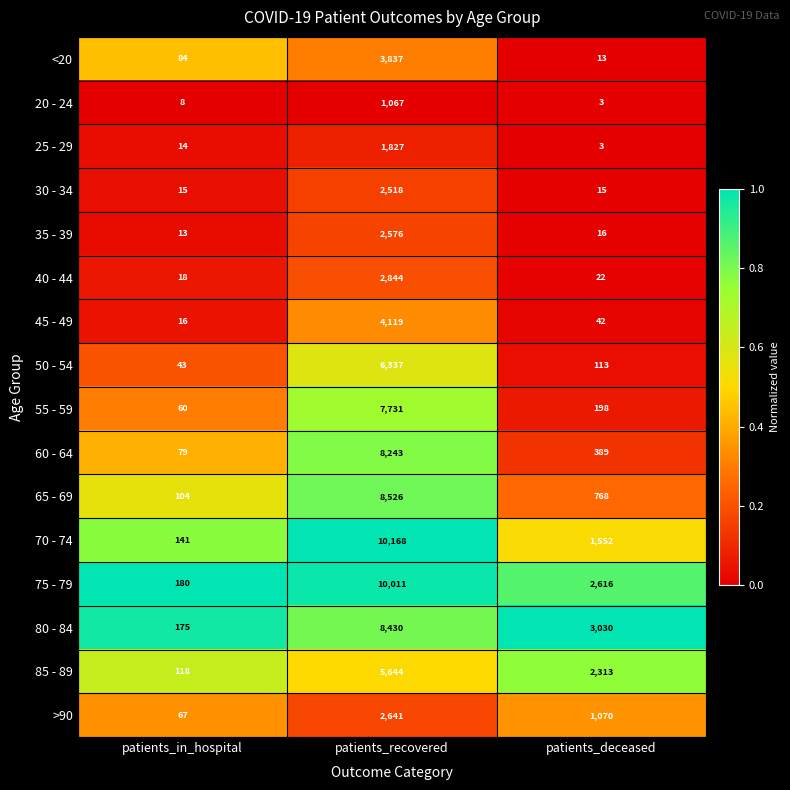

The 75 - 79 series shows 85 at patients_in_hospital. True or false?

False